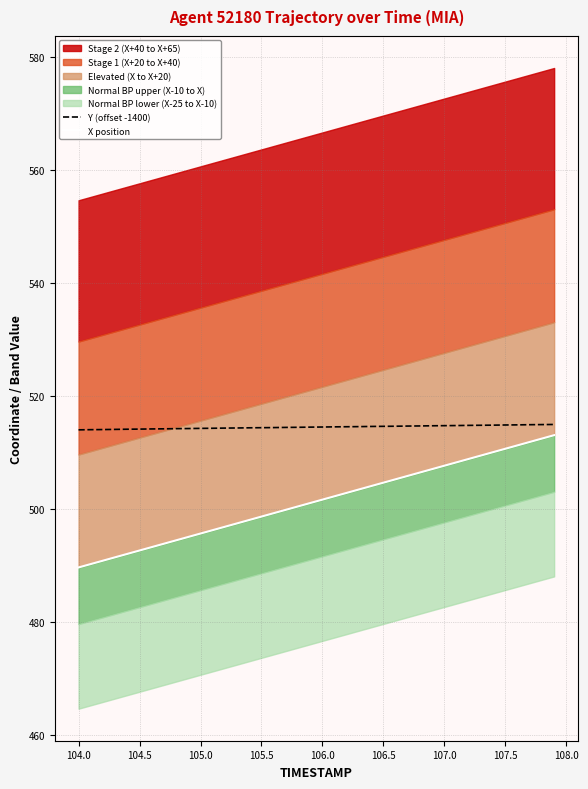

Reading right to left, extract all data points from this chart.

Y (offset -1400): 515.0	515.0	515.0	514.9	514.9	514.9	514.8	514.8	514.8	514.8	514.8	514.7	514.7	514.7	514.7	514.6	514.6	514.6	514.6	514.5	514.5	514.5	514.5	514.4	514.4	514.4	514.4	514.3	514.3	514.3	514.3	514.2	514.2	514.2	514.2	514.2	514.1	514.1	514.1	514.0
X position: 513.1	512.5	511.9	511.3	510.7	510.1	509.5	508.9	508.3	507.7	507.1	506.5	505.9	505.3	504.7	504.1	503.5	502.9	502.3	501.7	501.1	500.5	499.9	499.3	498.7	498.1	497.5	496.9	496.3	495.7	495.1	494.5	493.9	493.3	492.7	492.1	491.5	490.9	490.3	489.7